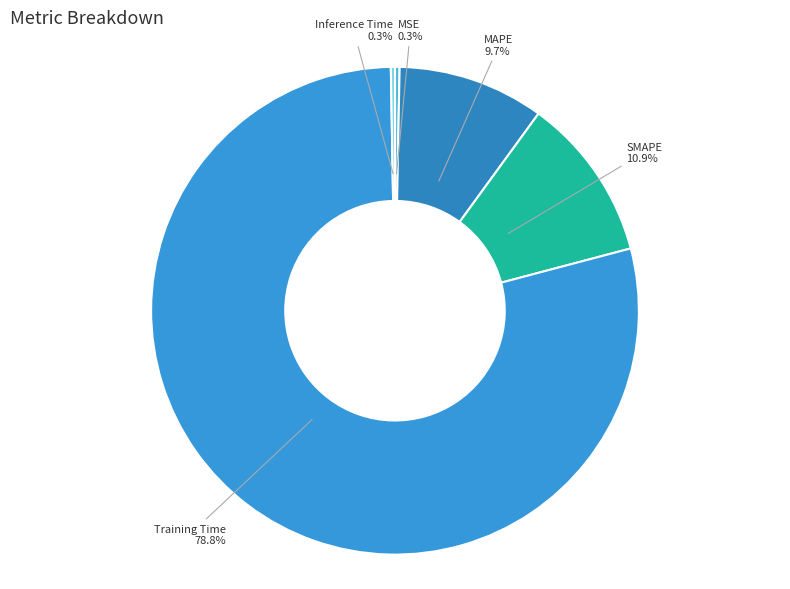

How many slices are in this pie chart?

5